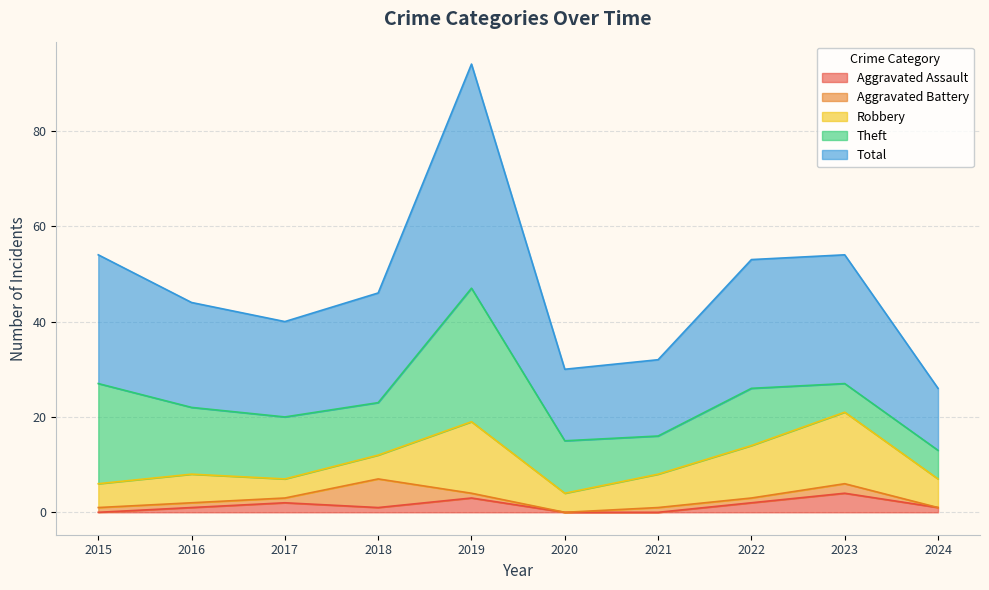

What is the difference between the Total values at 2019 and 2022?

20